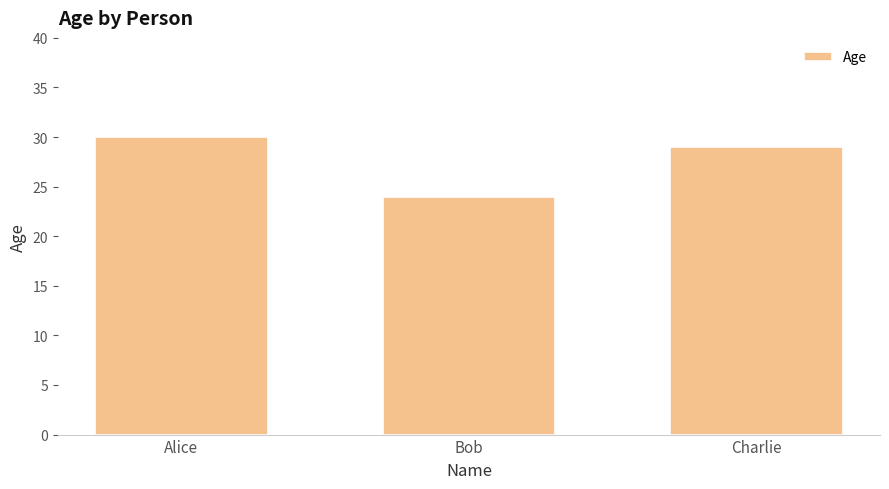

What is the label of the 2nd bar from the right?

Bob